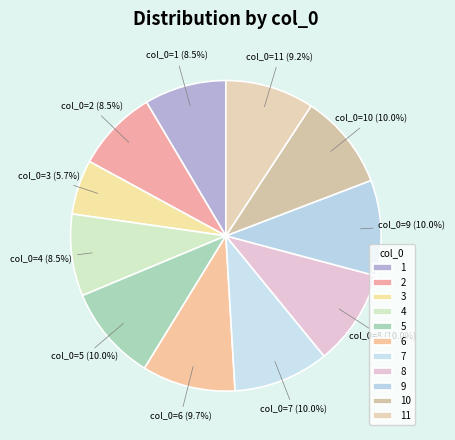

Which category has the biggest portion of the pie?

5